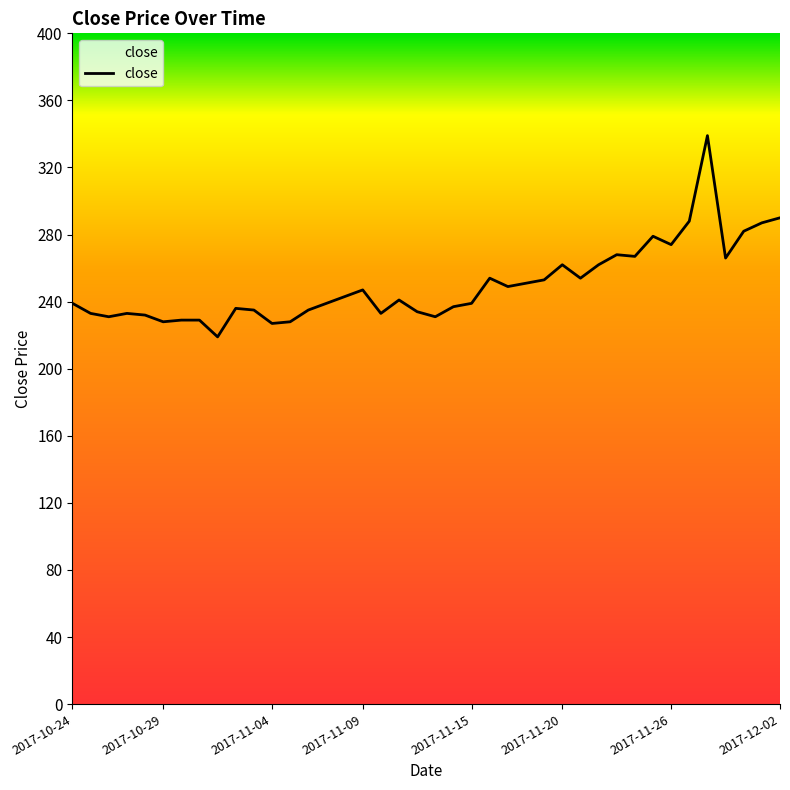

What is the maximum value shown in the chart?

339